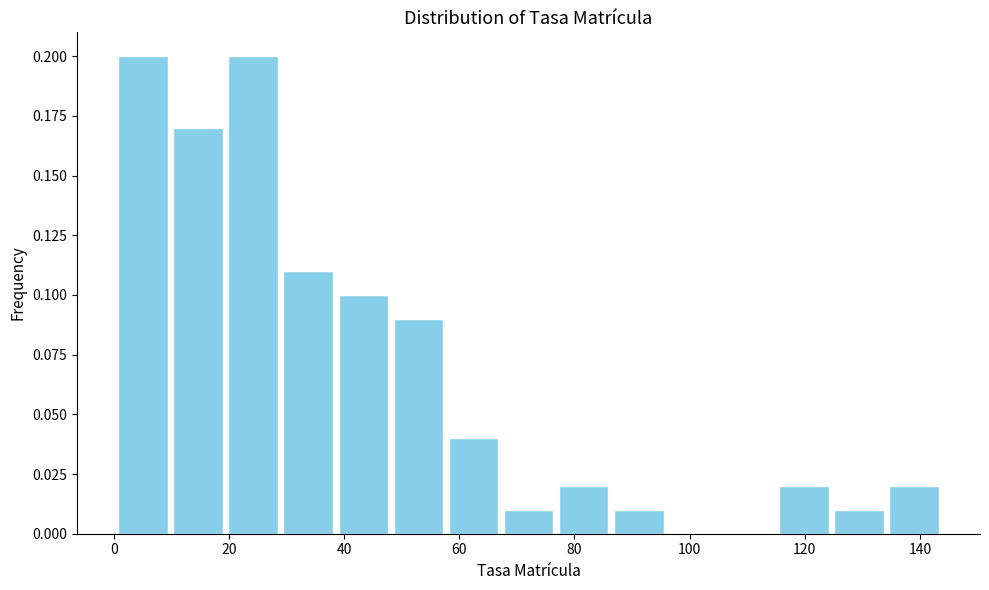

Reading left to right, transcribe this chart: for each bar, give the range it covers on the x-axis and its height. Neither the bar edges nor the heights are printed on the chart, so give them approximately, as read against the axes.

0 to 10: 0.20
10 to 20: 0.17
20 to 30: 0.20
30 to 38: 0.11
38 to 48: 0.10
48 to 58: 0.09
58 to 68: 0.04
68 to 76: 0.01
76 to 86: 0.02
86 to 96: 0.01
96 to 106: 0
106 to 116: 0
116 to 124: 0.02
124 to 134: 0.01
134 to 144: 0.02